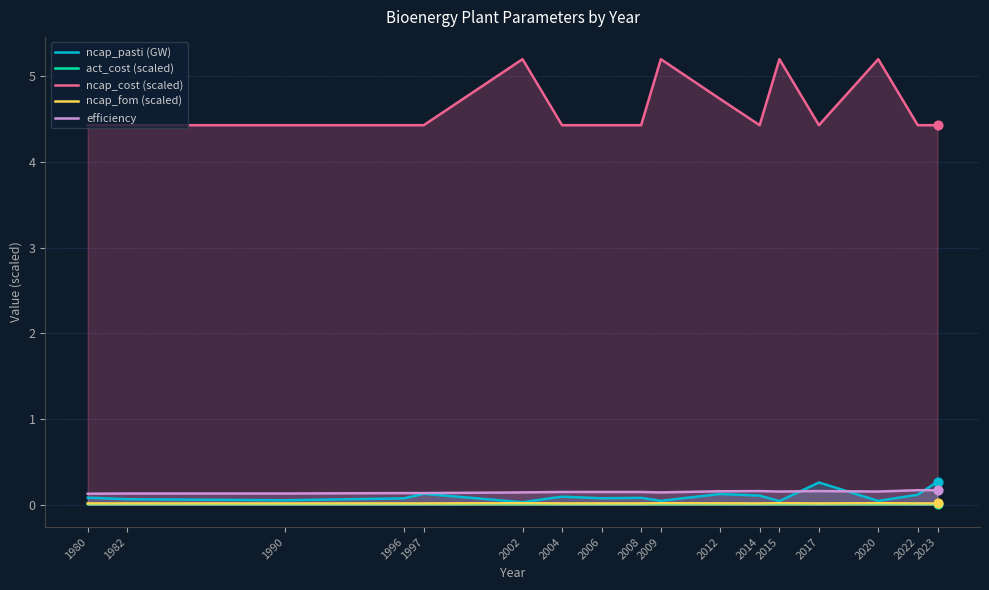

What is the total value across all series at 1996?

4.7